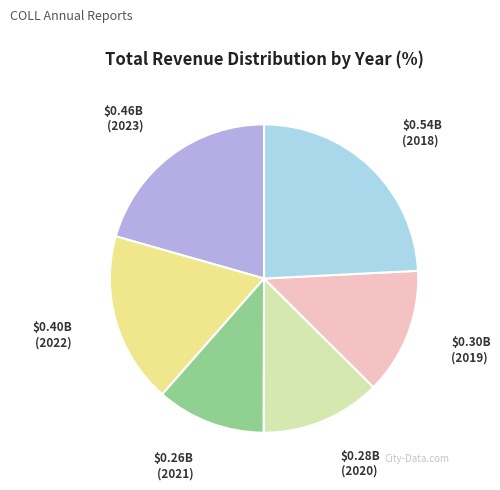

Does any single category account for the majority?

No